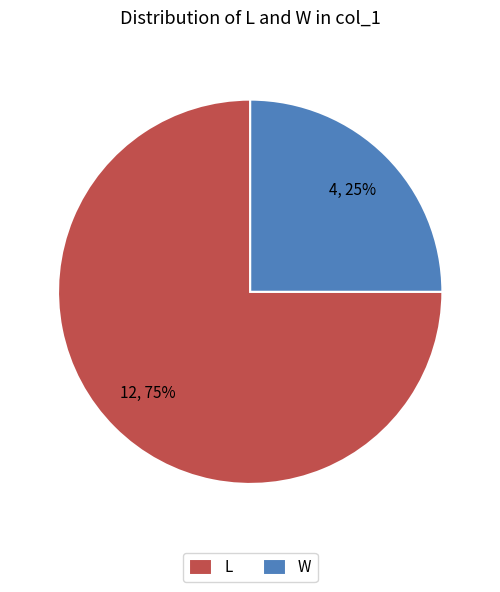

Combined, do W and L account for over 50%?

Yes